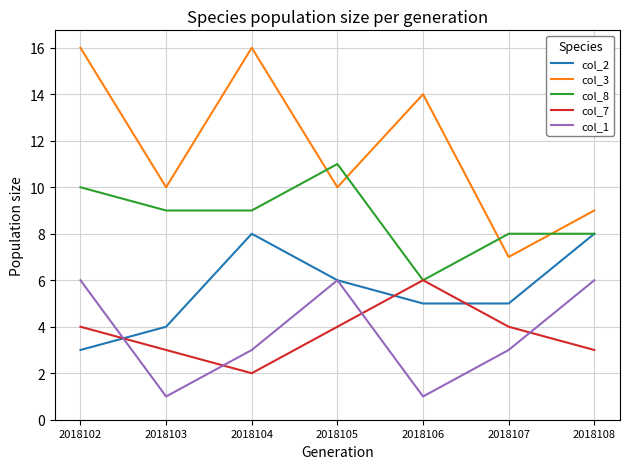

Is it true that col_8 equals 9 at 2018104?

True